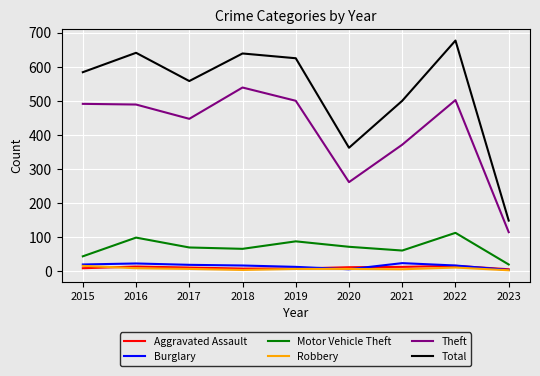

Which series has the largest total across all categories?

Total